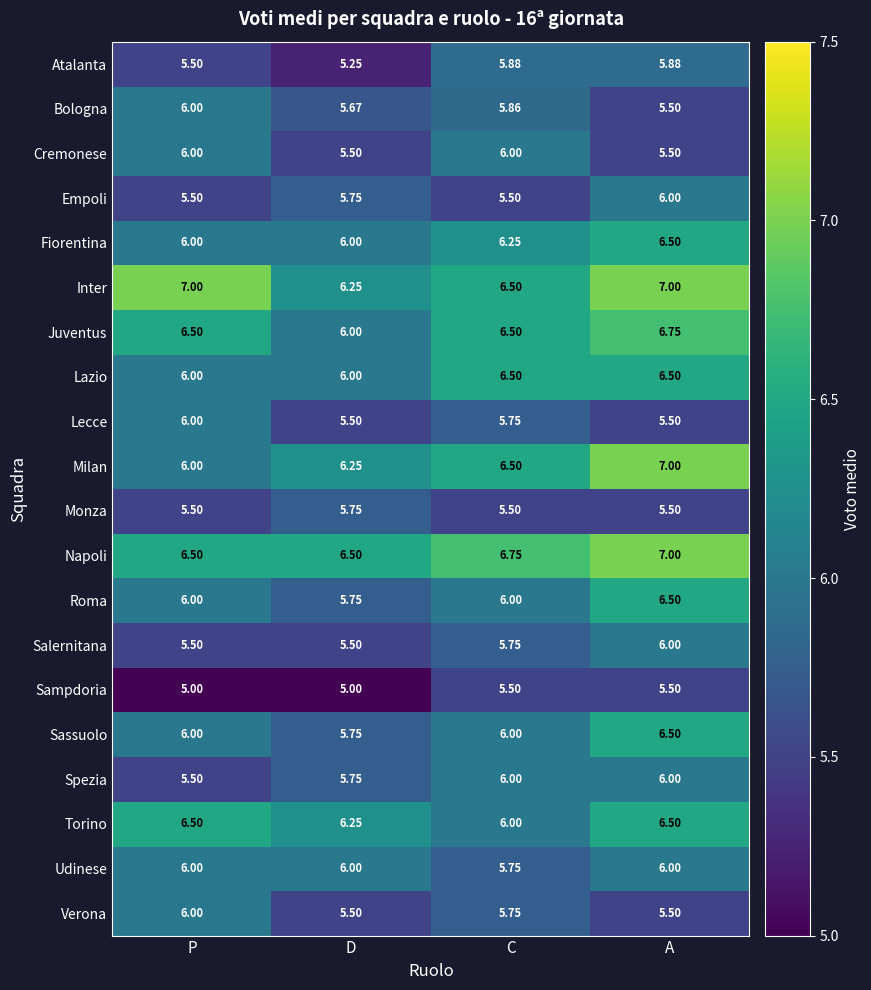

Is the value of Milan at P greater than the value of Sassuolo at A?

No